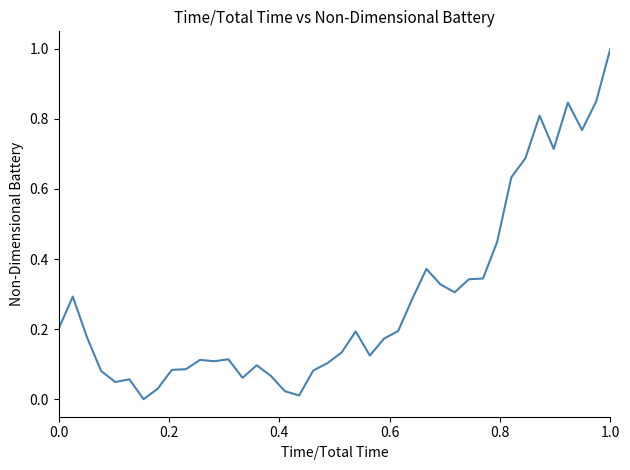

What is the maximum value shown in the chart?

1.0